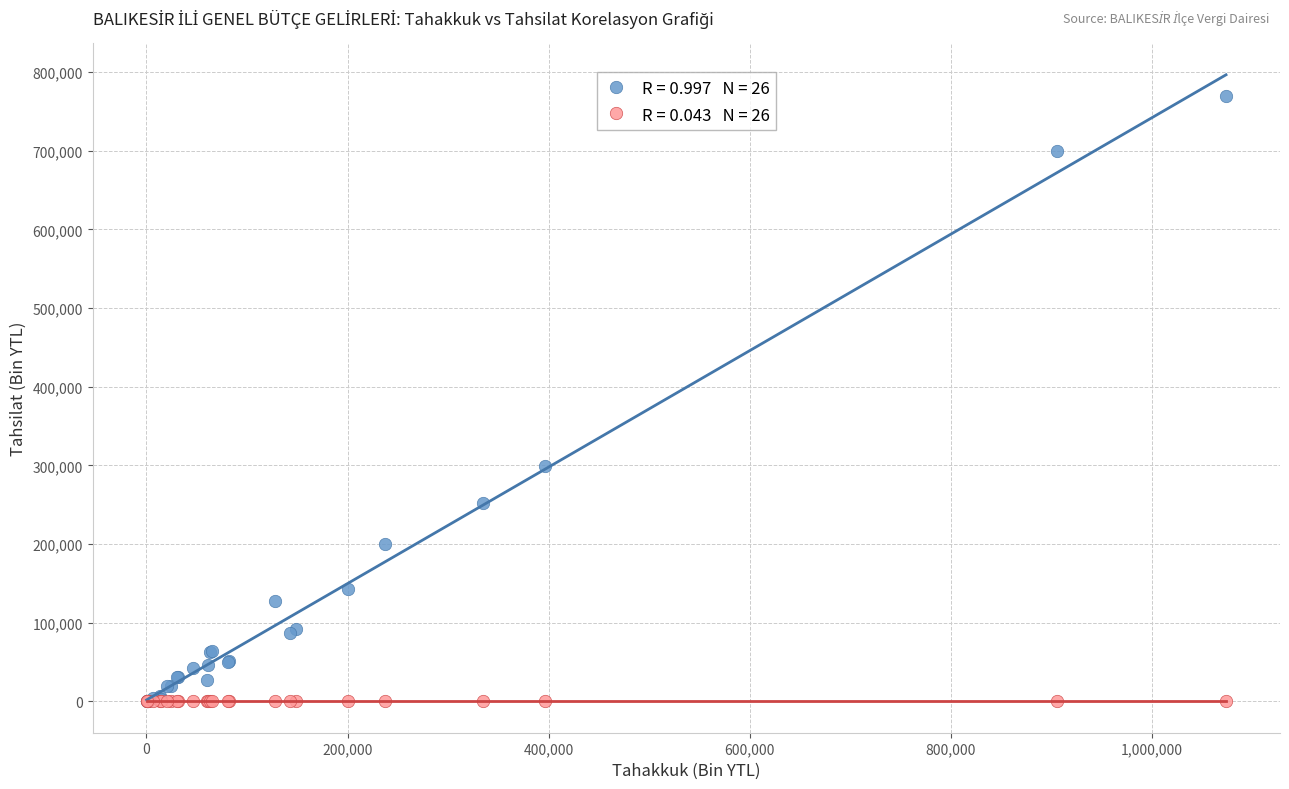

Across all series, what Y value is closest to 384854?

298887.0